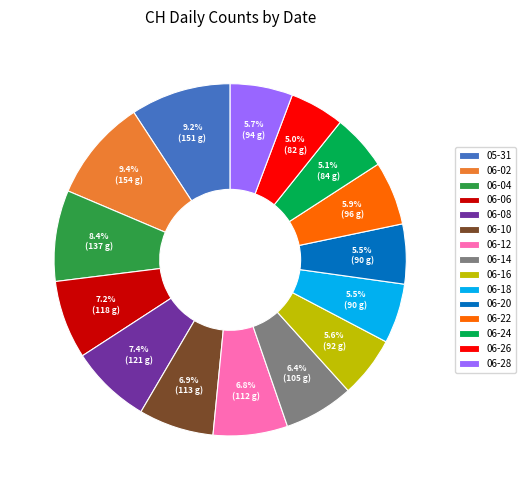

Is there a majority slice in this chart?

No